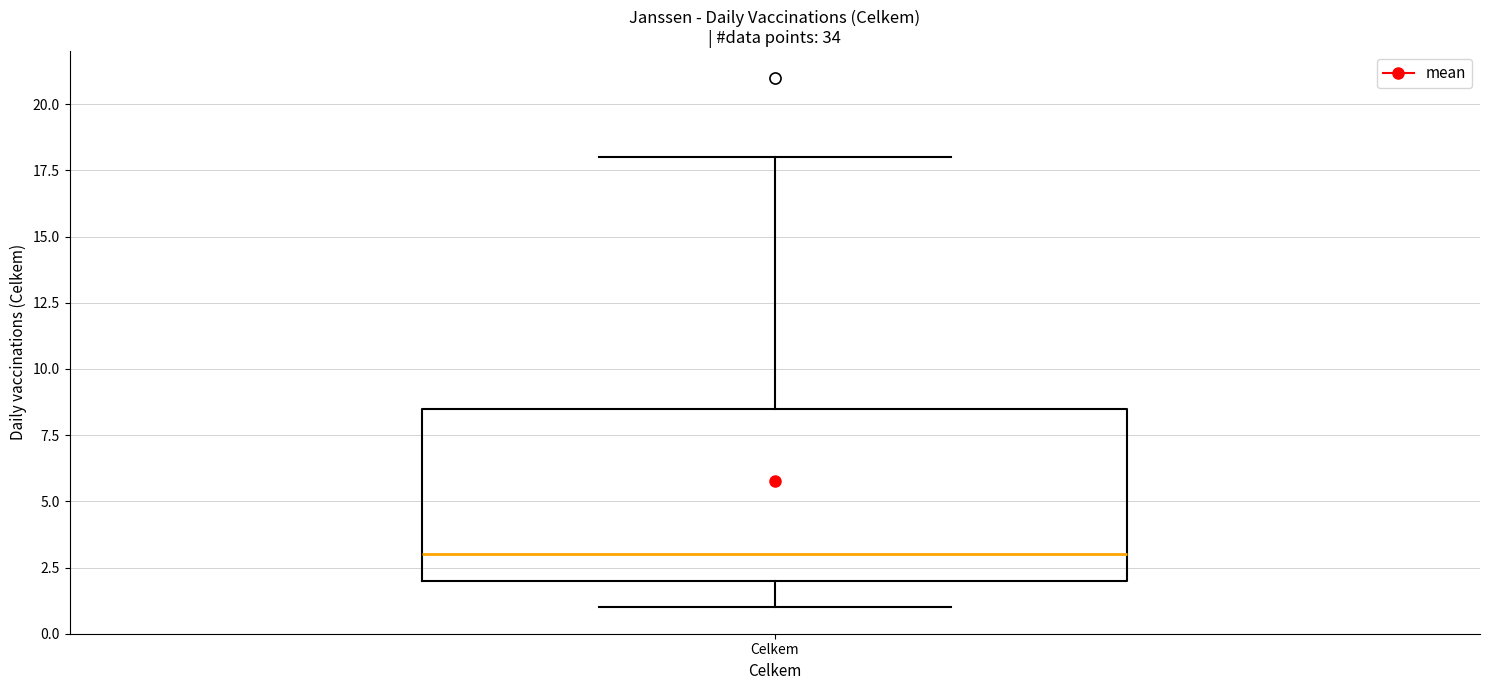

Read this box plot against the y-axis: the position of the median line, the range covered by the box, and the ends of both whiskers. The values are not printed on the chart, so give them approximately, as read against the axis.

median 3.0, box 2.0 to 8.5, whiskers 1.0 to 18.0